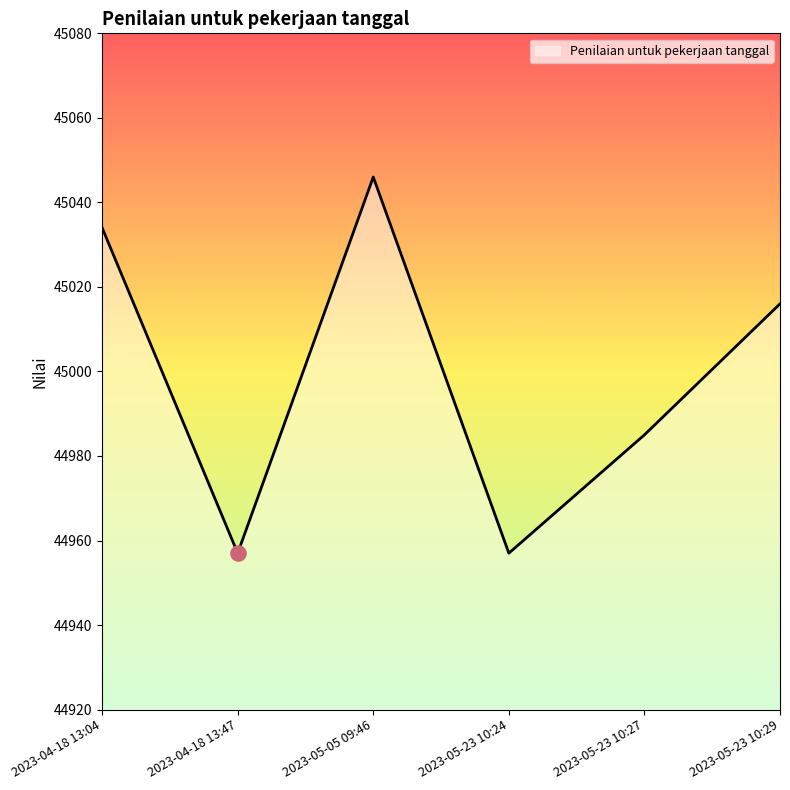

Approximately how many times larger is the value at 2023-04-18 13:04 compared to 2023-04-18 13:47?

1.0